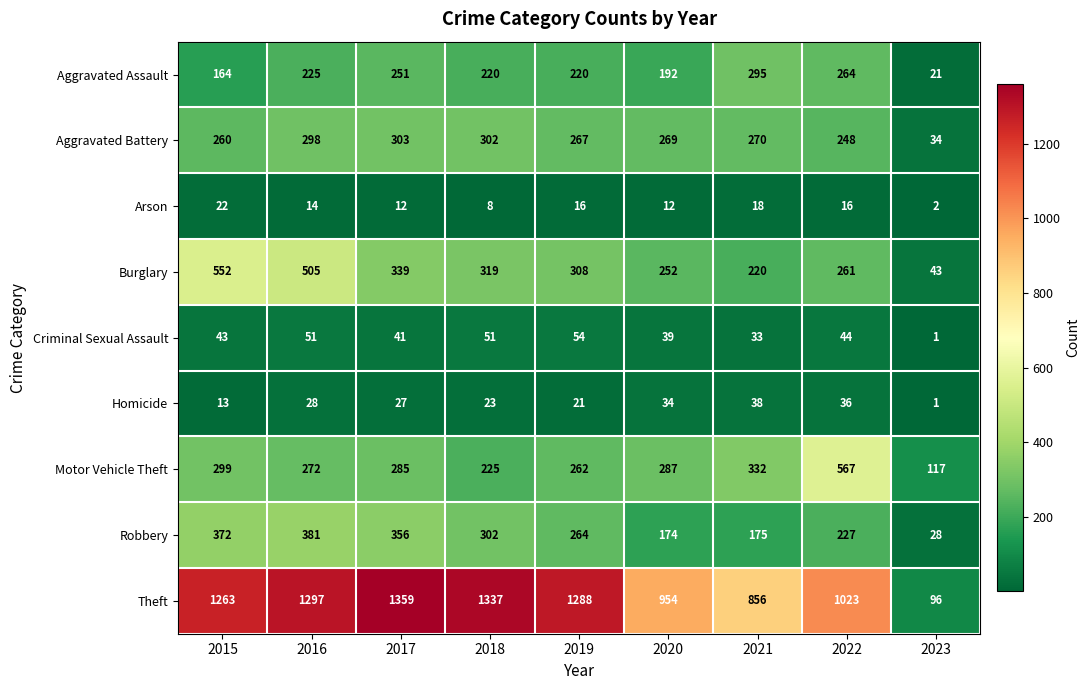

Where is Criminal Sexual Assault nearest to the value 27?

2021